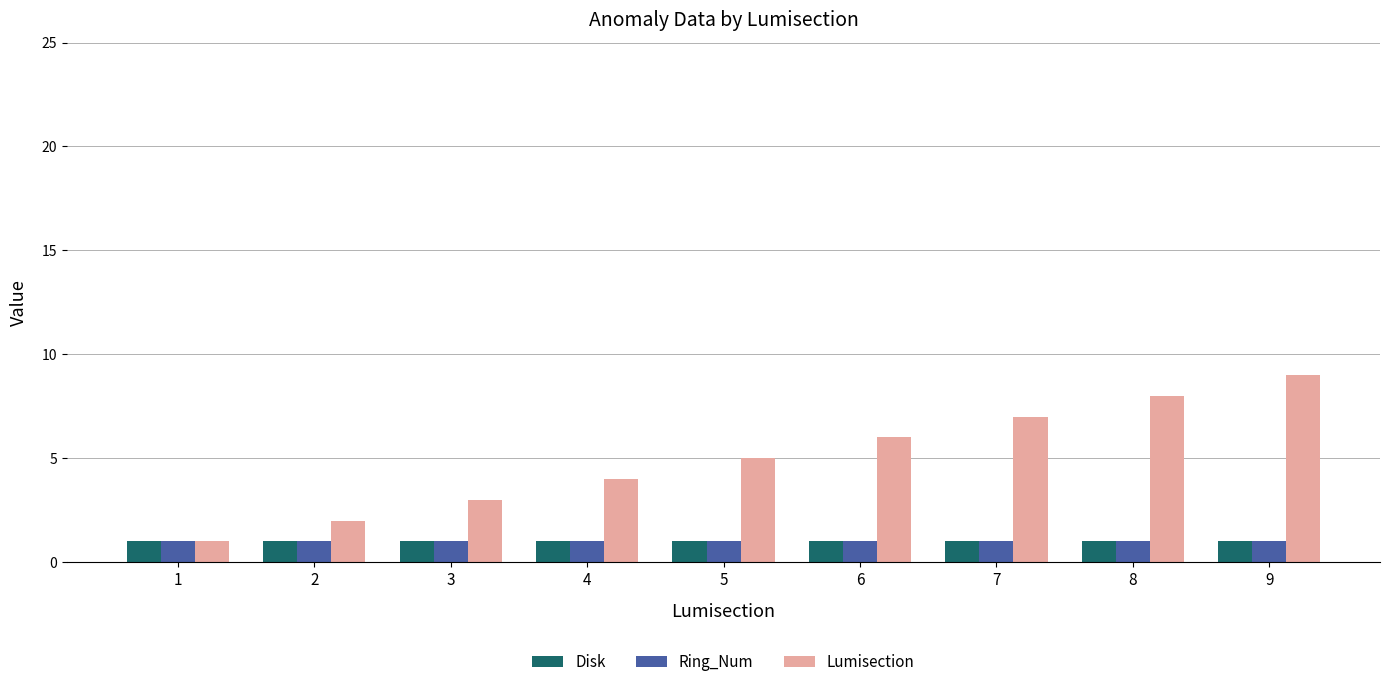

List the labels in order of Lumisection value, smallest first.

1, 2, 3, 4, 5, 6, 7, 8, 9